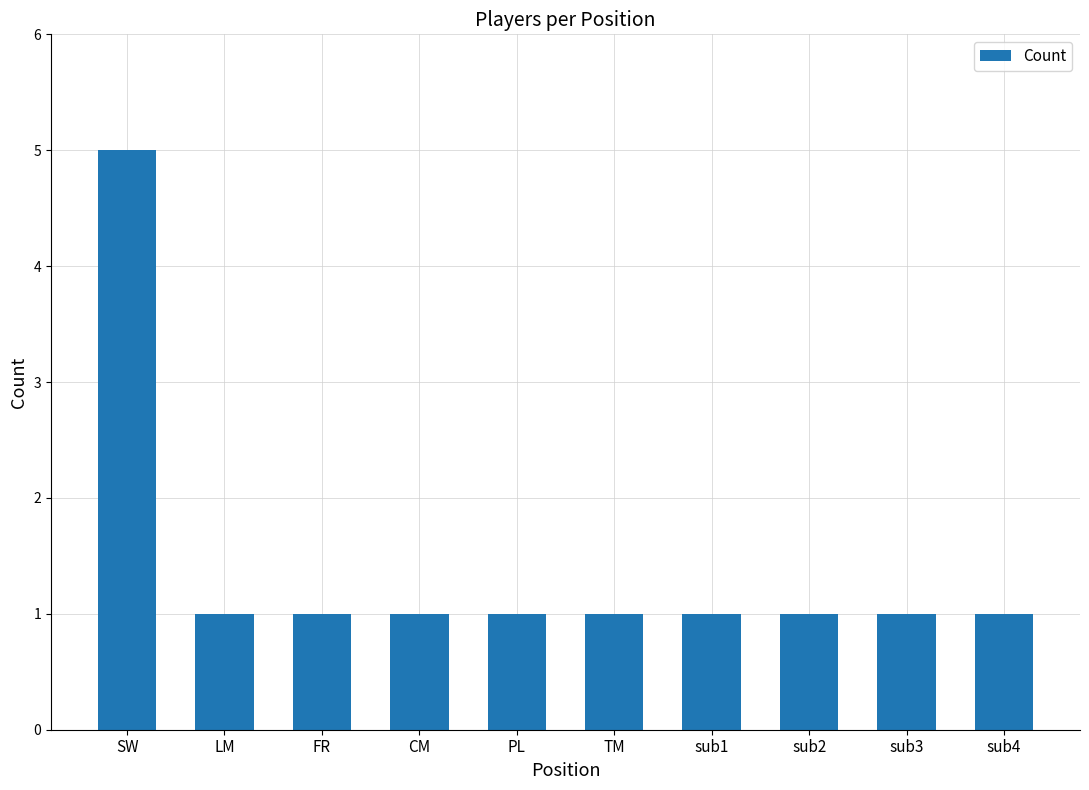

The value at sub4 is 2. True or false?

False